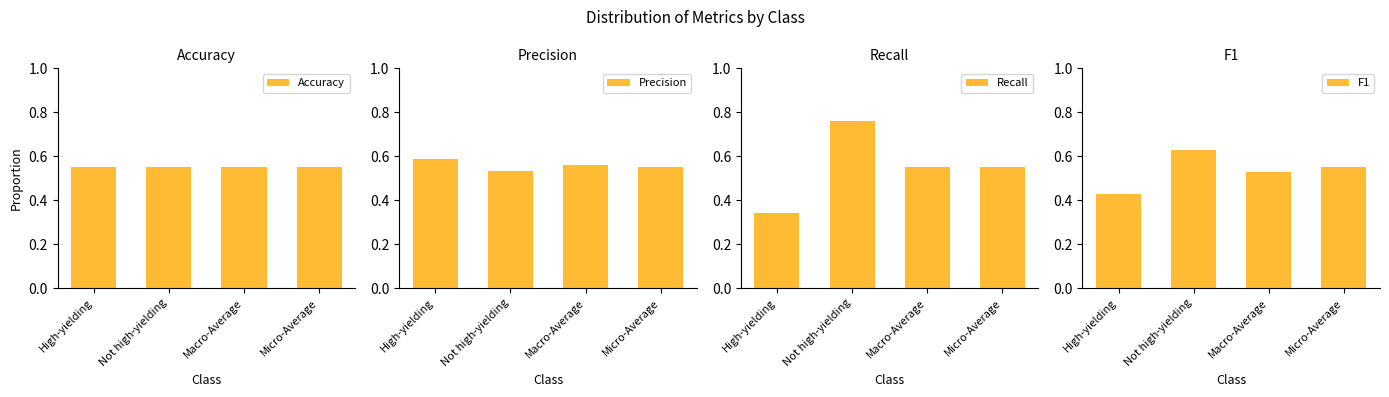

At which category is the sum across all series the highest?

Not high-yielding